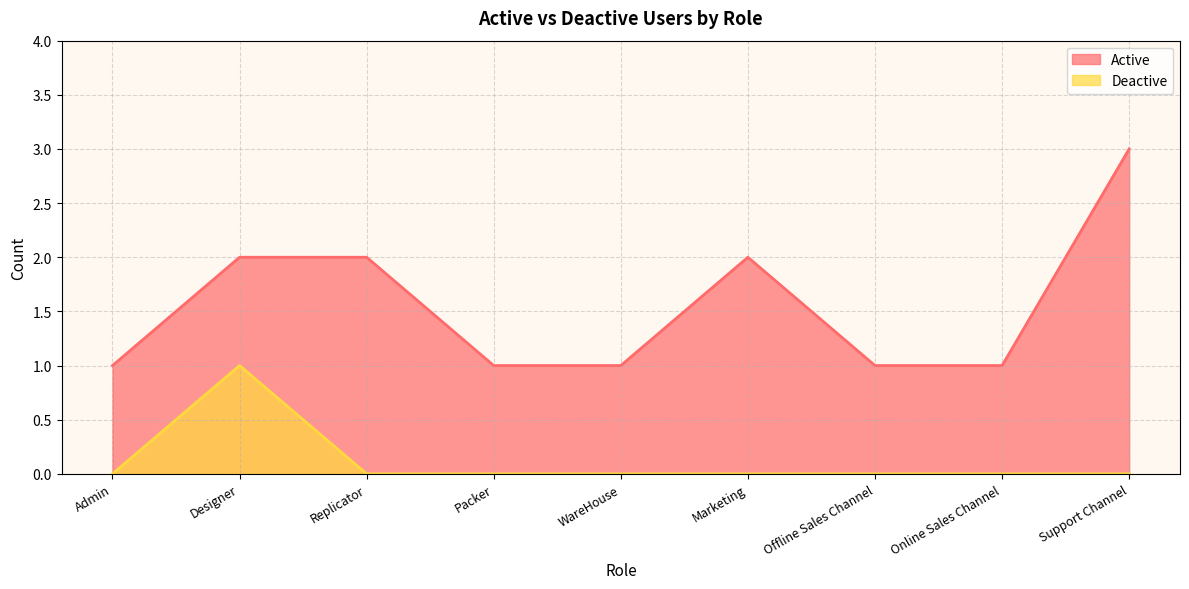

Rank the series by their average value, from lowest to highest.

Deactive, Active